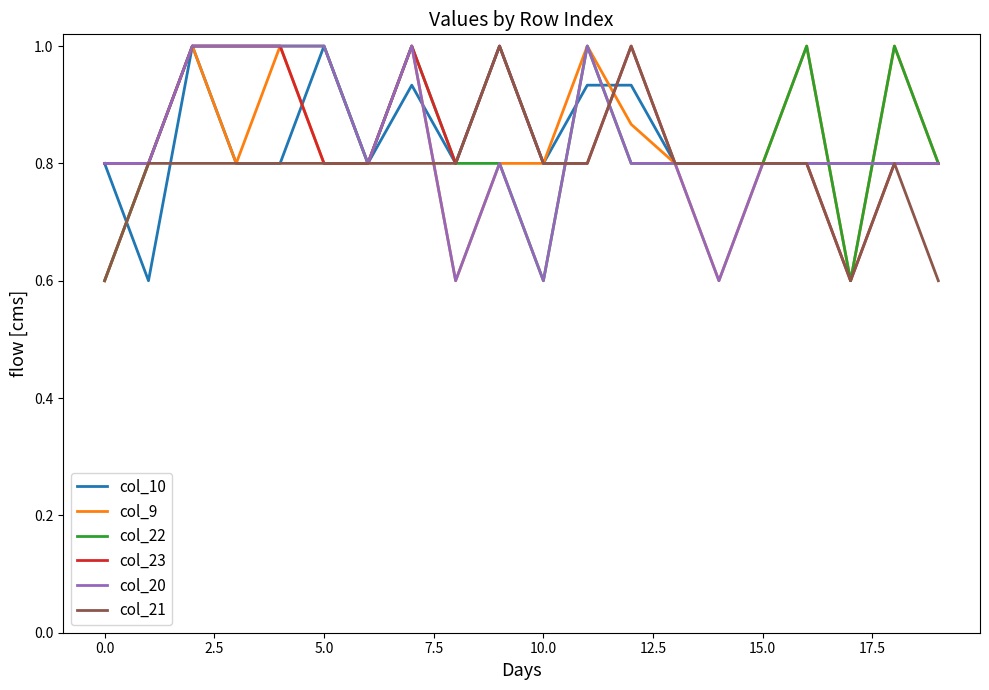

What is the greatest value displayed?

1.0